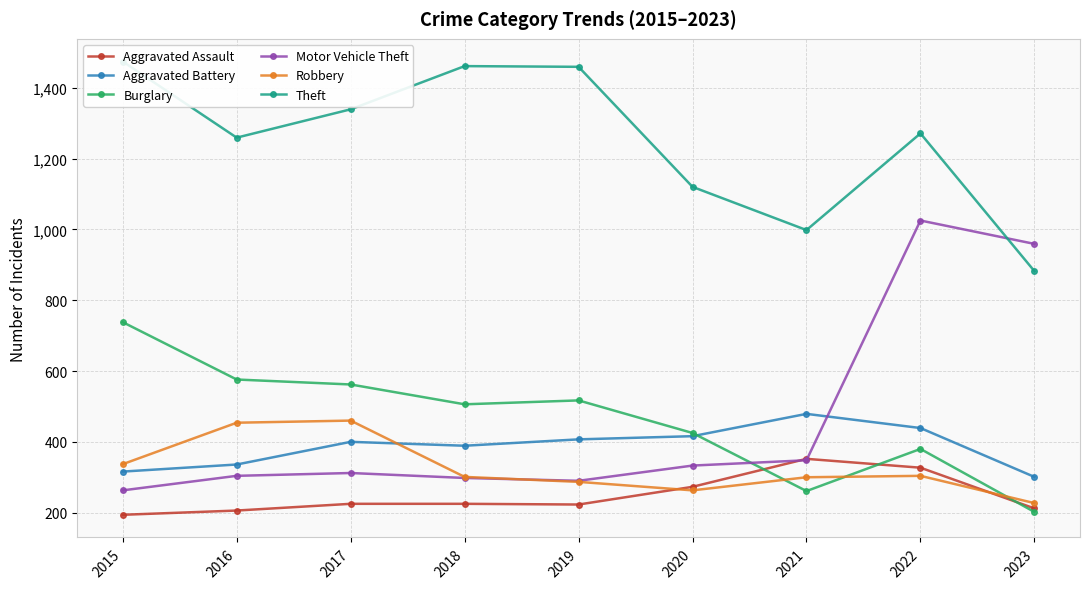

Is it true that Burglary equals 92 at 2021?

False